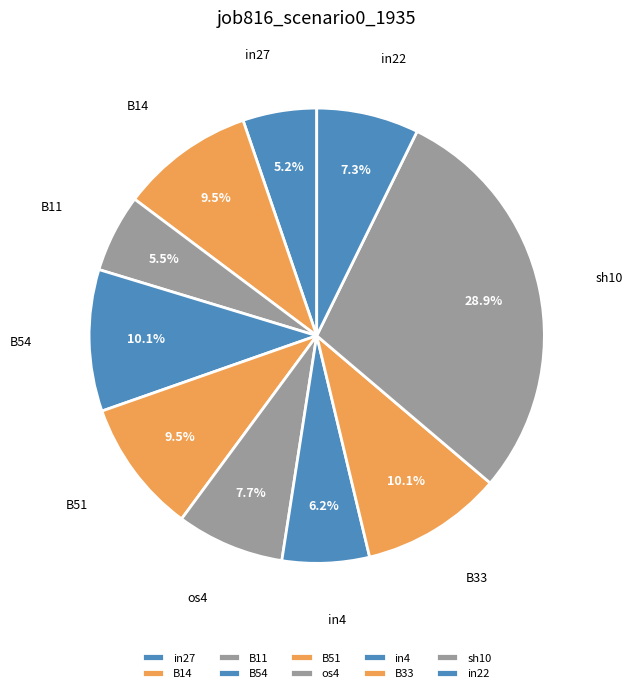

Between B14 and B11, which is larger?

B14